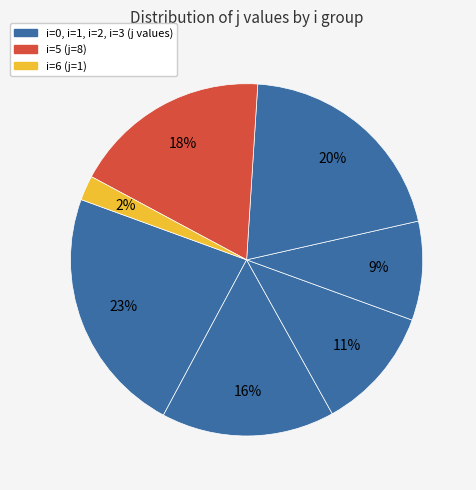

How many slices are in this pie chart?

7